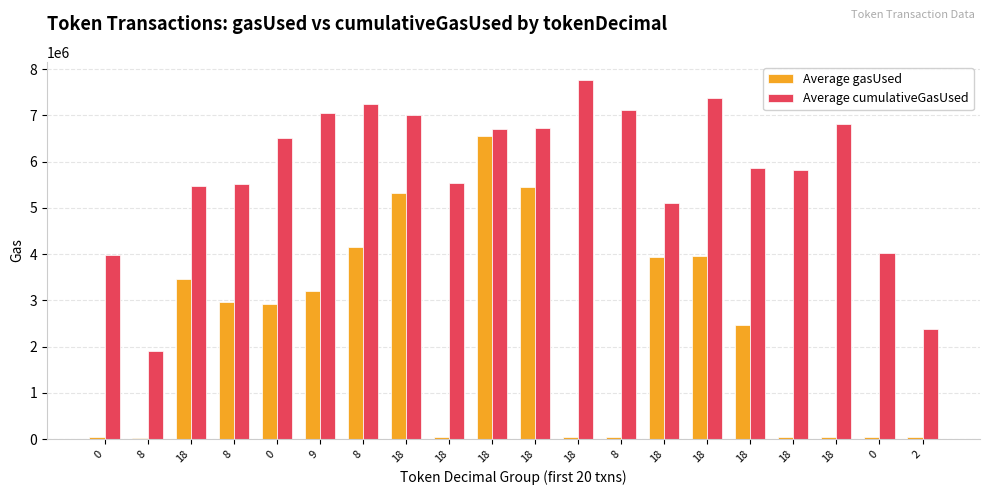

At which label does Average gasUsed reach its minimum?

8